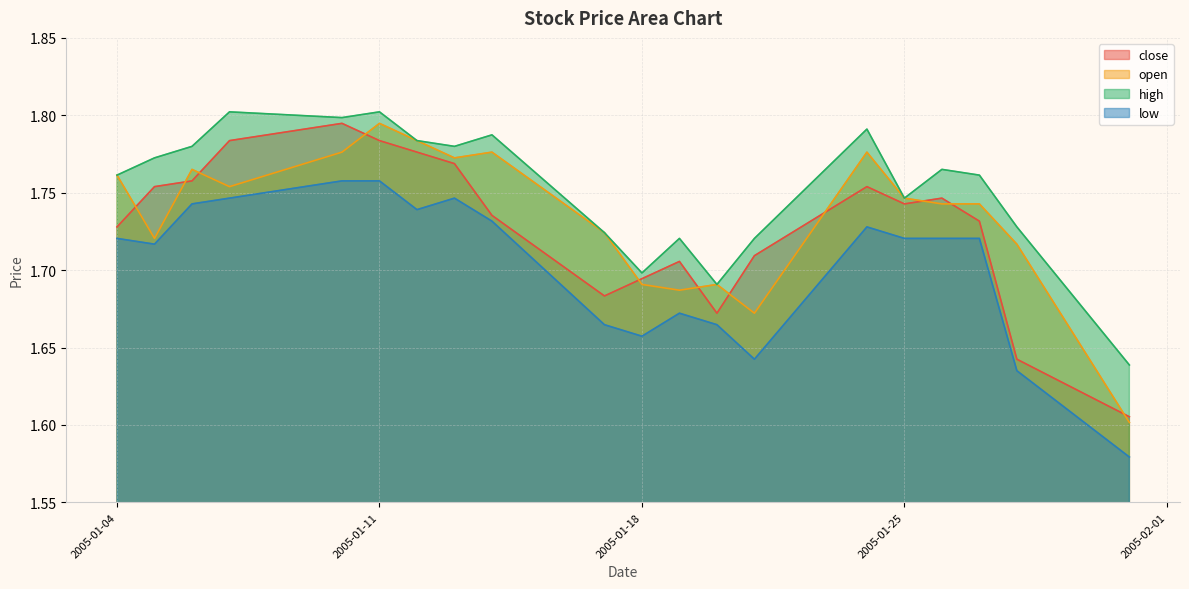

How many lines are shown in the chart?

4